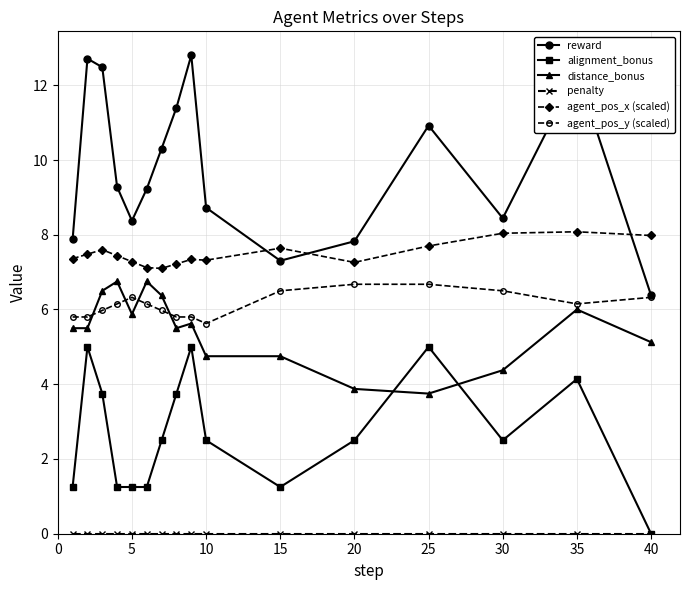

What is the value of the agent_pos_x (scaled) point at the 8th from the left?

7.2